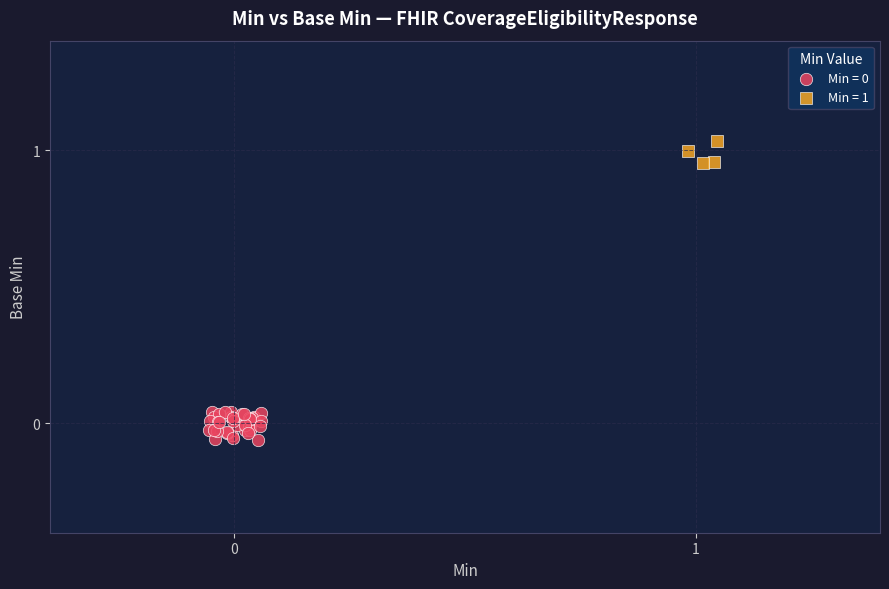

Which series reaches the maximum Y coordinate?

Min = 1